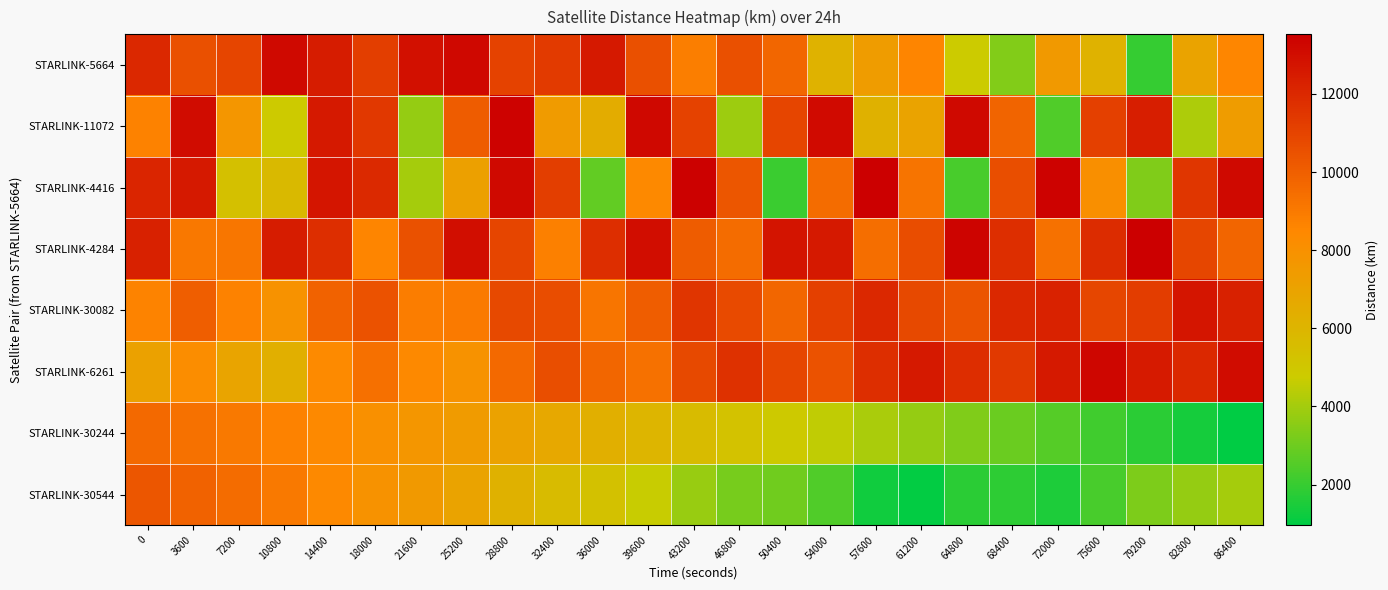

At 54000, list the series in order from largest to smallest.

STARLINK-11072, STARLINK-4284, STARLINK-30082, STARLINK-6261, STARLINK-4416, STARLINK-5664, STARLINK-30244, STARLINK-30544